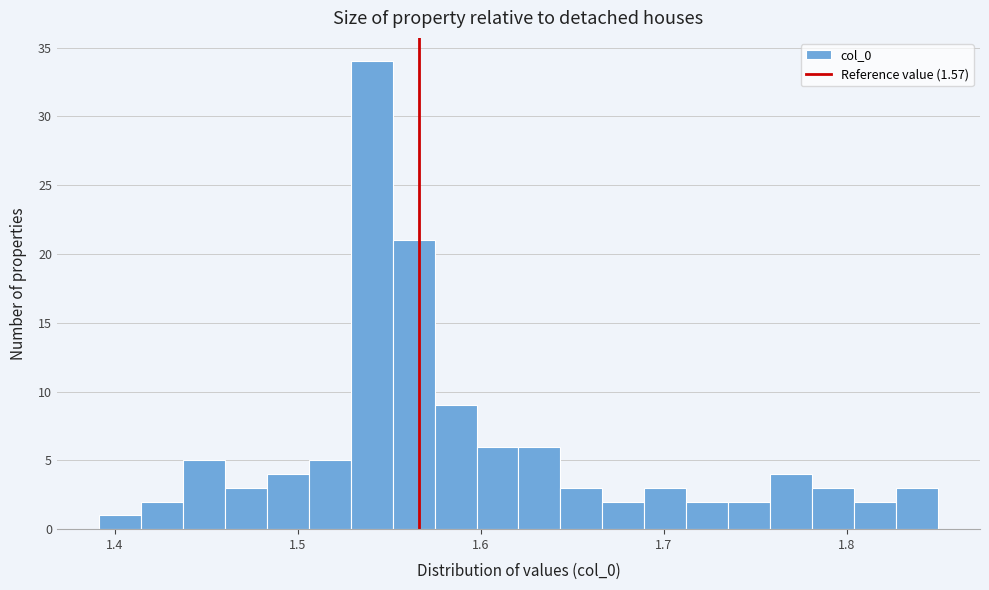

Read against the x-axis, roughly where is the centre of the tallest bar?

1.54